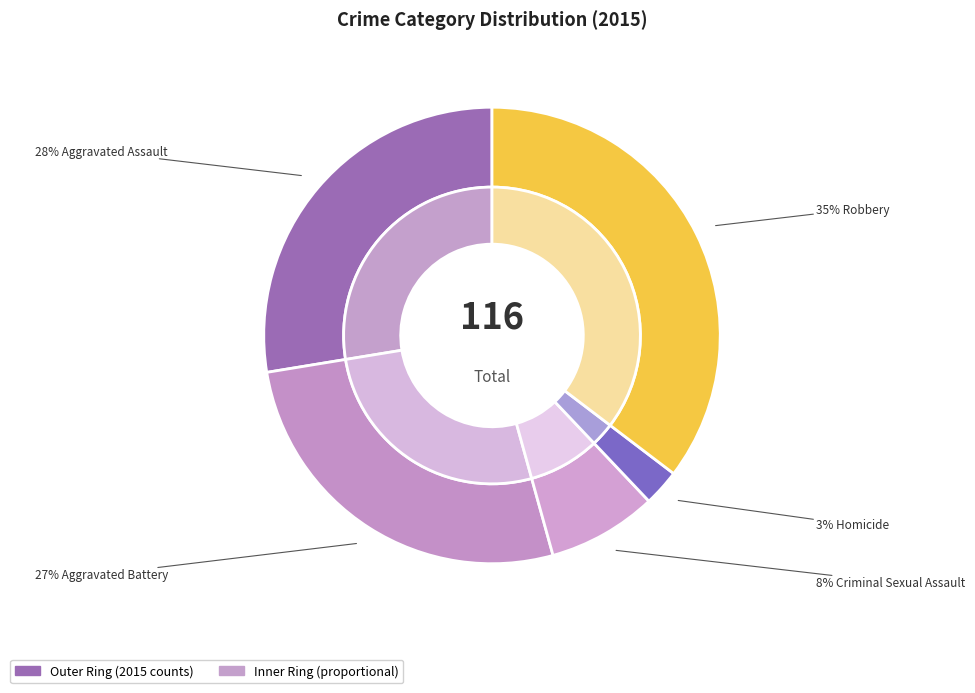

Rank the categories by value from highest to lowest.

Robbery, Aggravated Assault, Aggravated Battery, Criminal Sexual Assault, Homicide